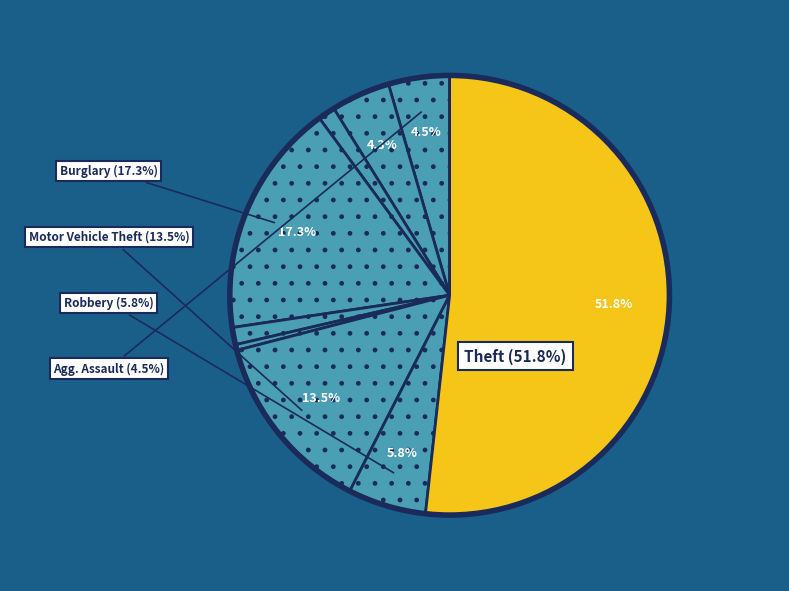

How many slices are in this pie chart?

9